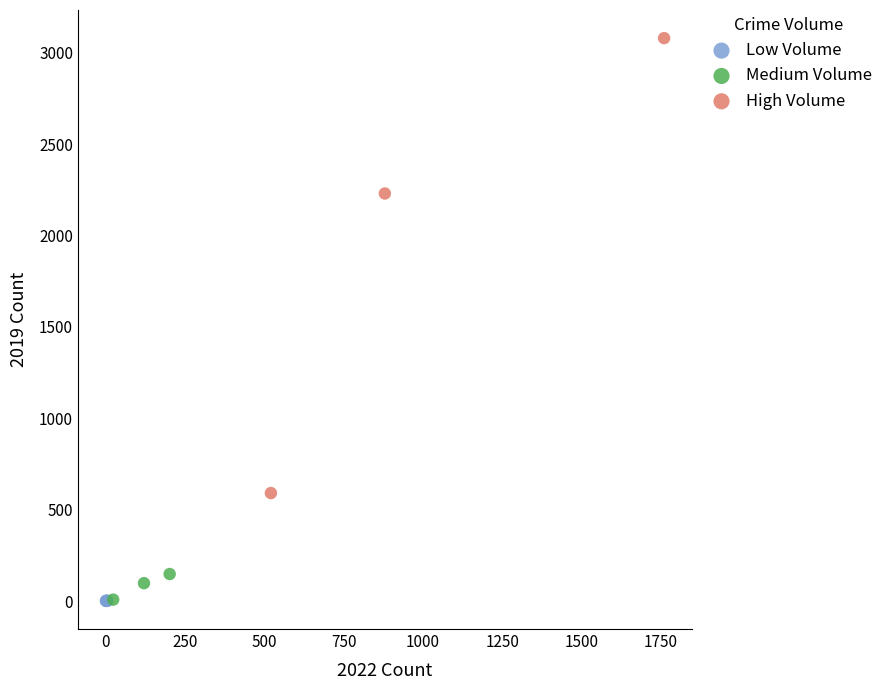

Which series contains the highest Y value?

High Volume